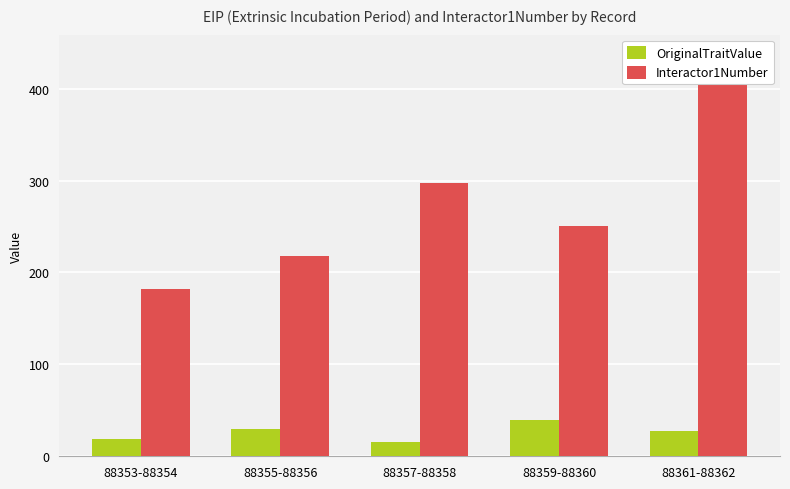

Reading left to right, extract all data points from this chart.

OriginalTraitValue: 19.0	29.5	15.0	40.0	27.0
Interactor1Number: 182.5	218.0	297.0	250.5	437.0